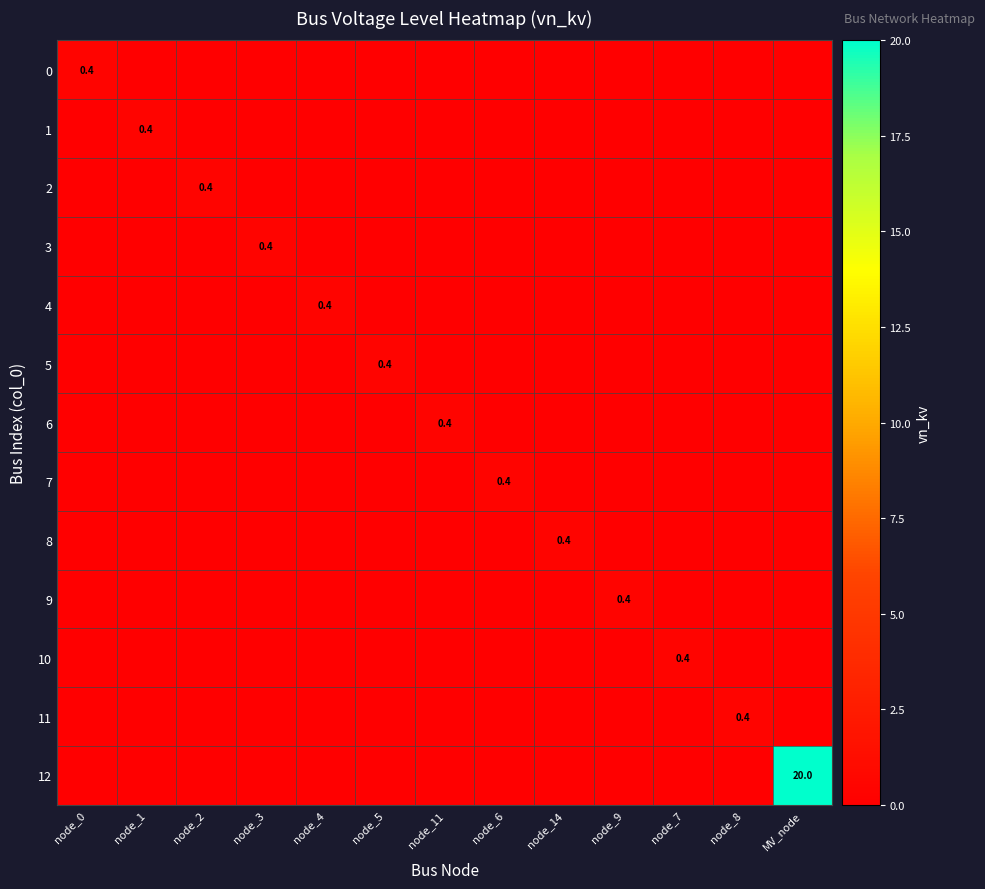

The 4 series shows 0.4 at node_4. True or false?

True